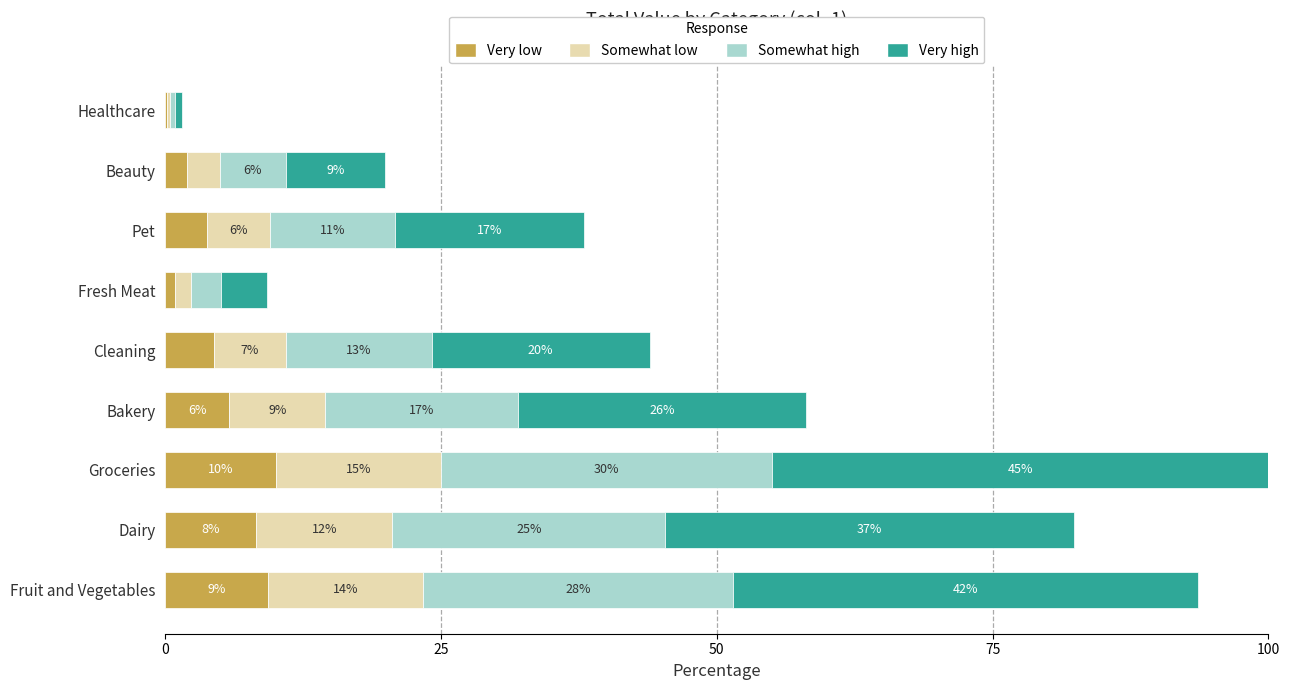

At which category is the sum across all series the highest?

Groceries